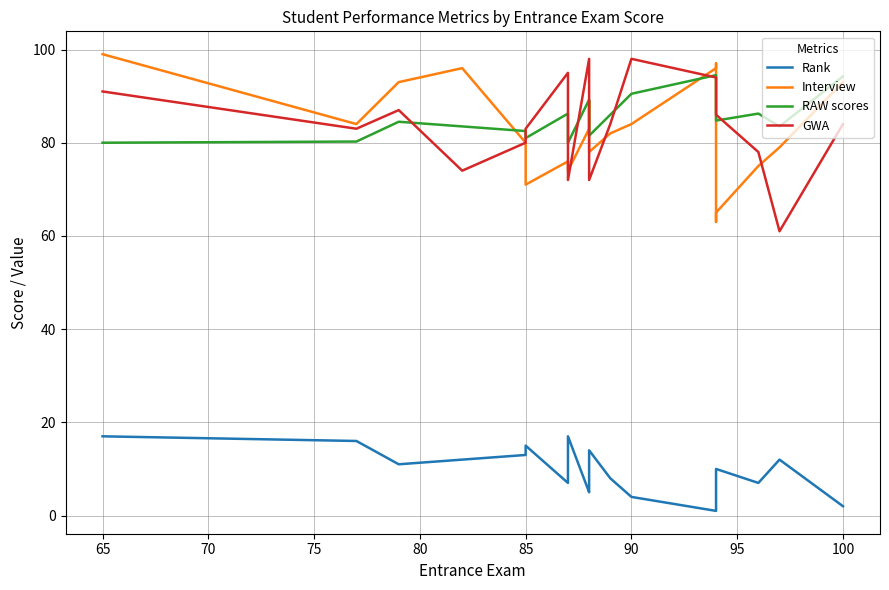

What is the minimum value shown in the chart?

1.0